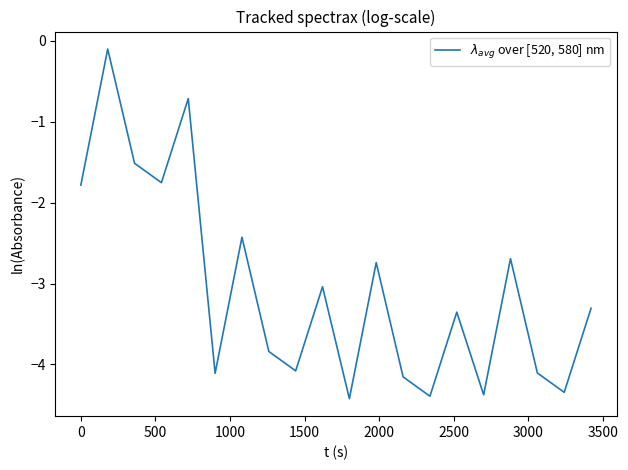

What is the smallest value displayed?

-4.4